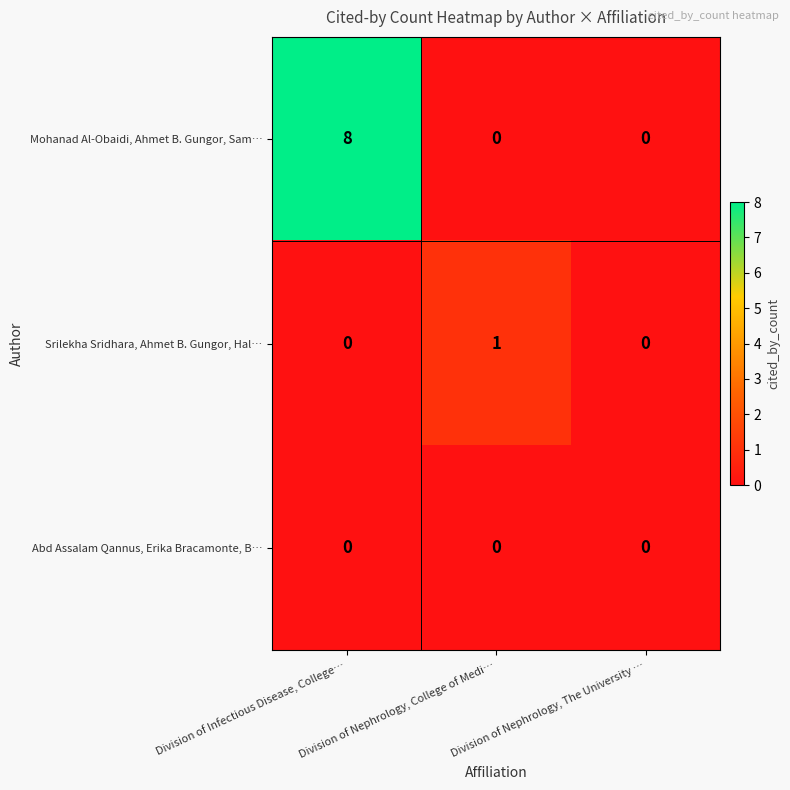

Which category has the highest value across all series?

Division of Infectious Disease, College…